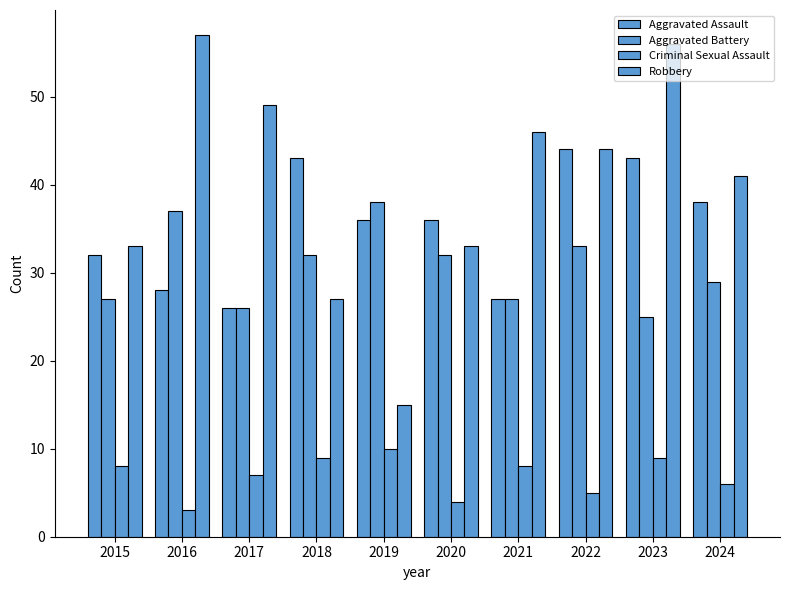

Between 2023 and 2021, which is larger?

2023